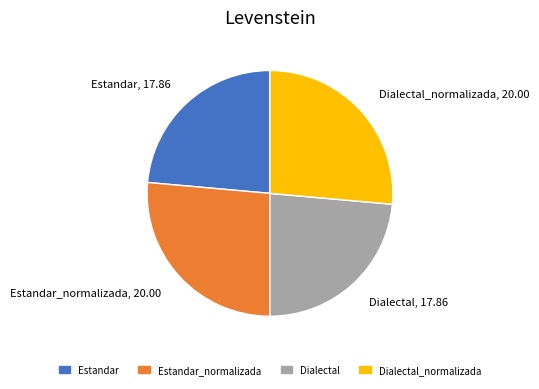

Is it true that Estandar_normalizada is 26% of the pie?

True